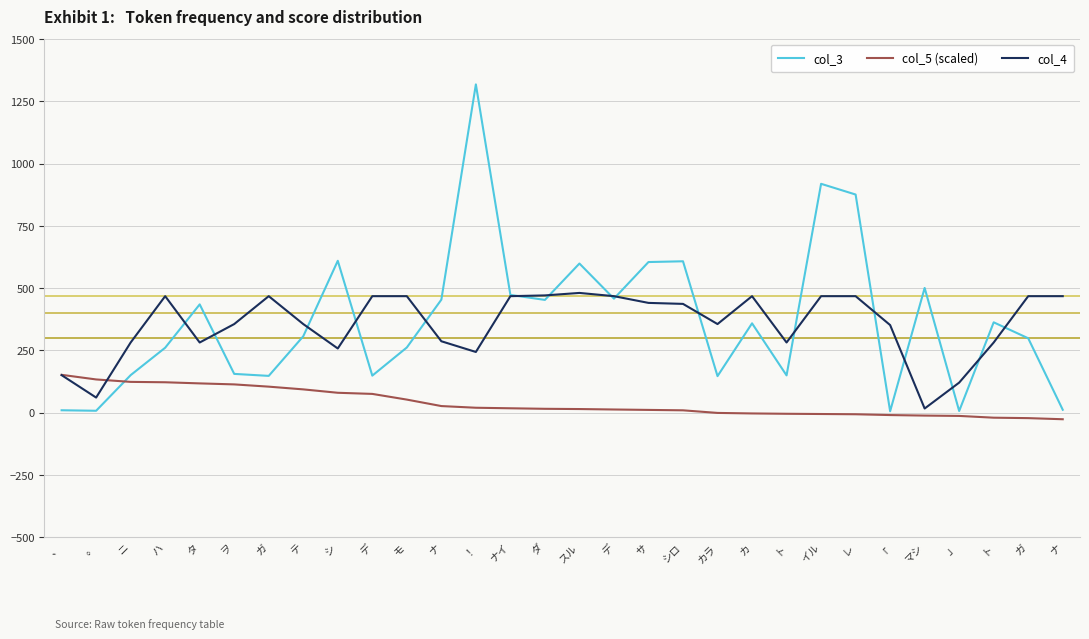

How many lines are shown in the chart?

3